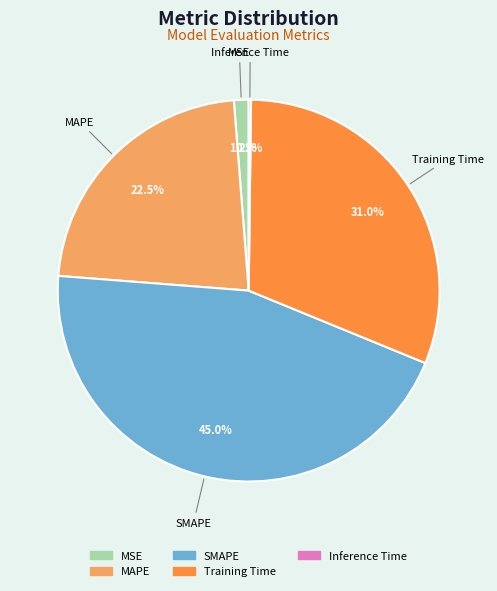

Is there a majority slice in this chart?

No